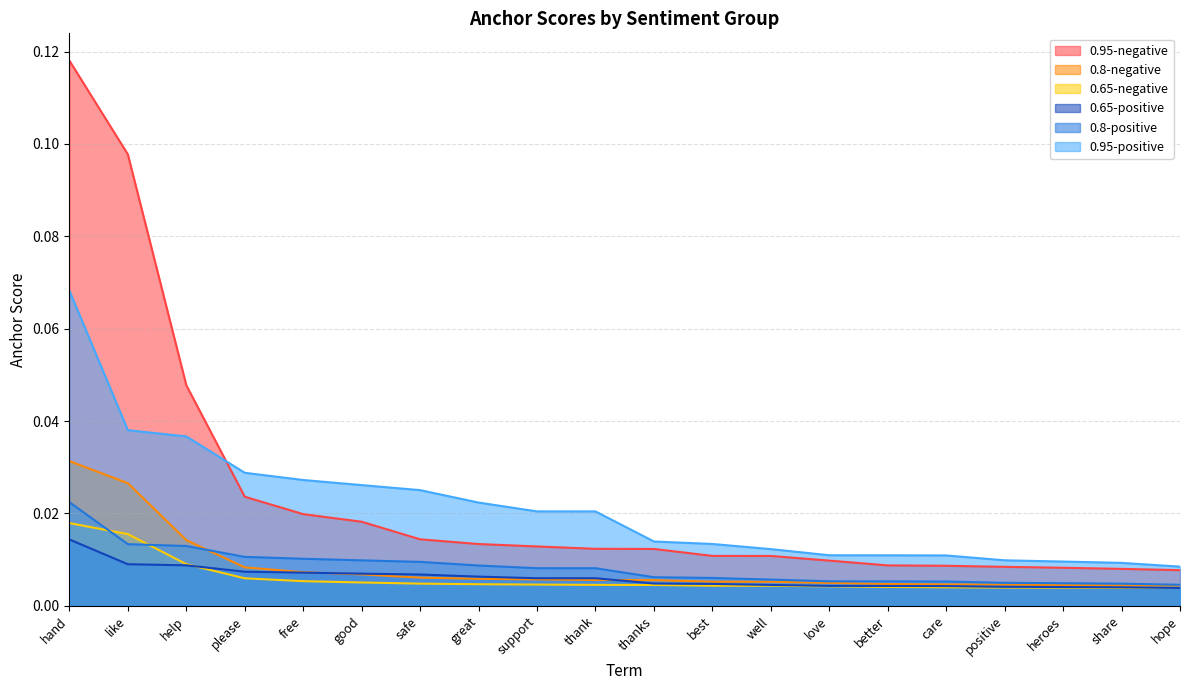

List the series in order of their peak value, lowest first.

0.65-positive, 0.65-negative, 0.8-positive, 0.8-negative, 0.95-positive, 0.95-negative